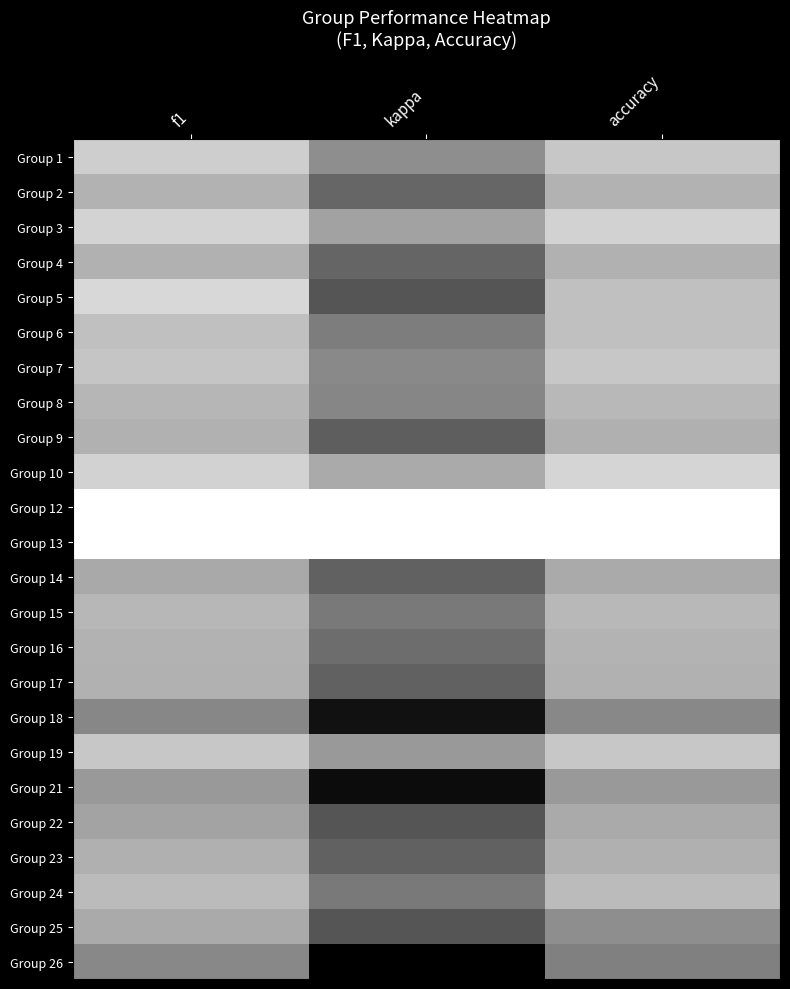

What is the greatest value displayed?

1.0